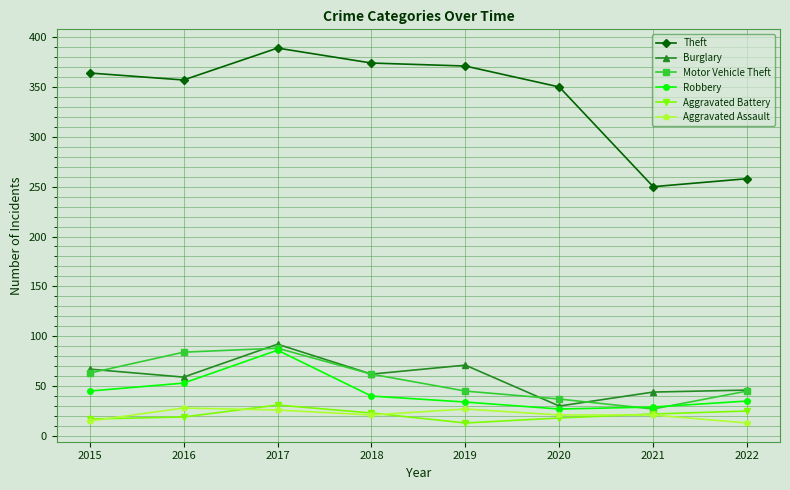

What is the difference between the maximum and minimum values in the Aggravated Assault series?

15